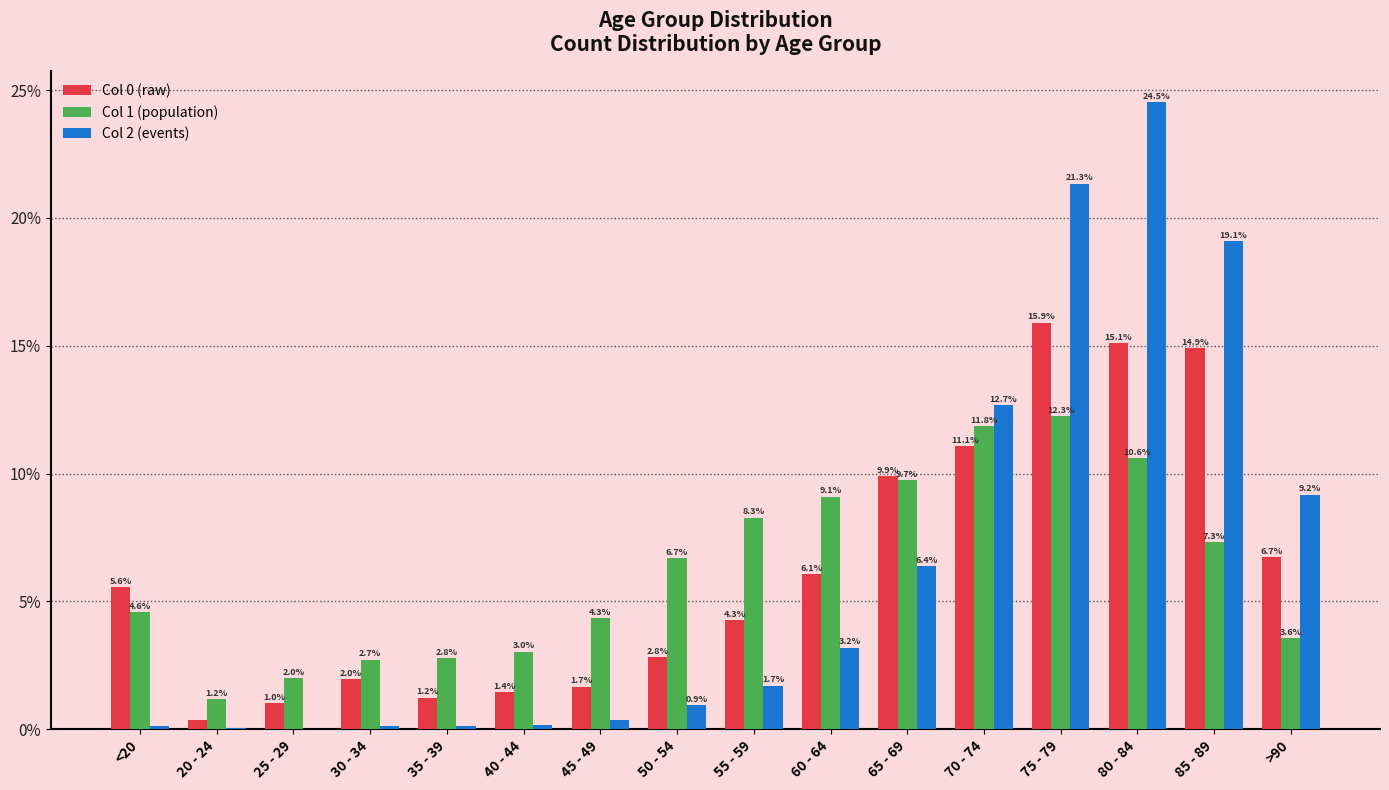

What is the maximum value shown in the chart?

24.5